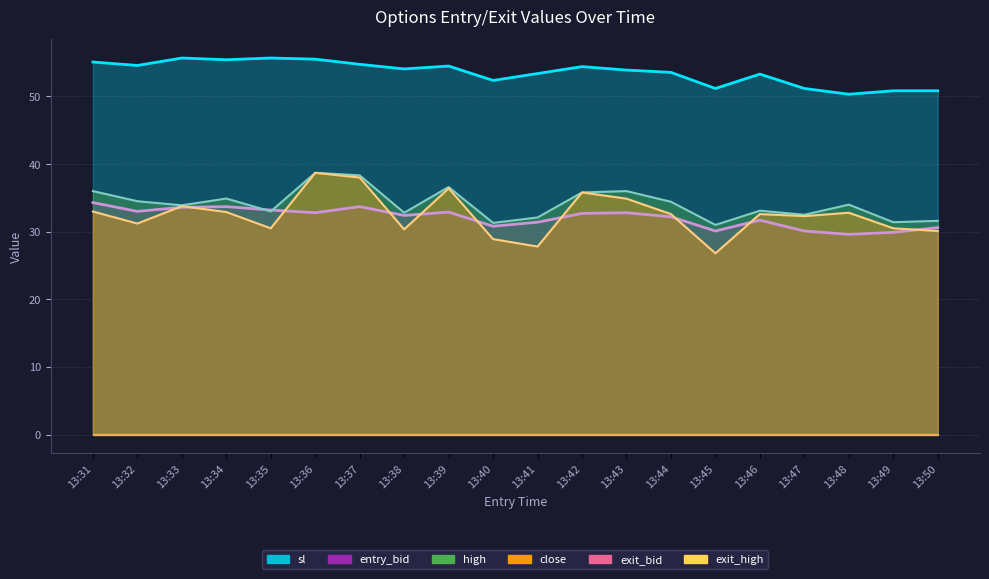

True or false: sl and close intersect in this chart.

False